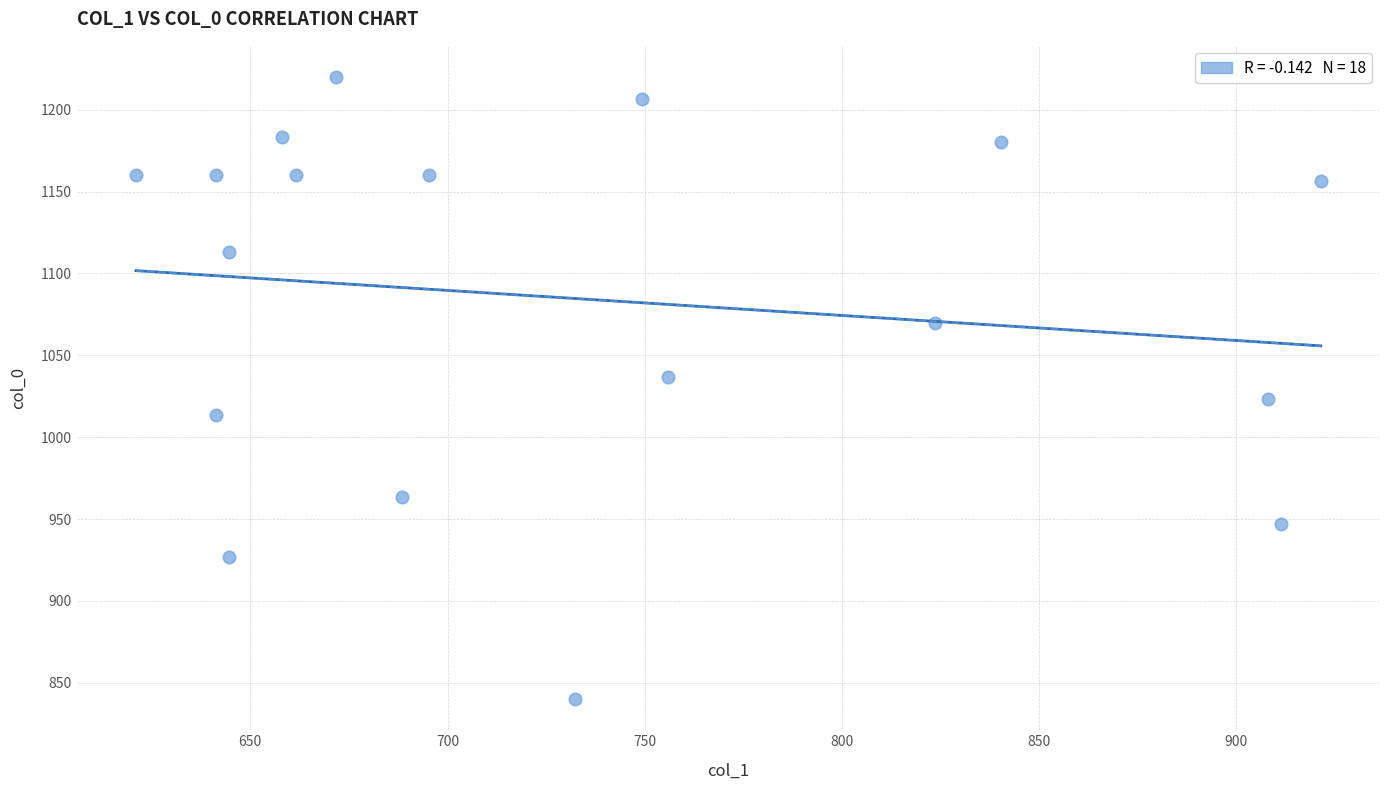

What is the range of Y values (max minus min)?

380.0